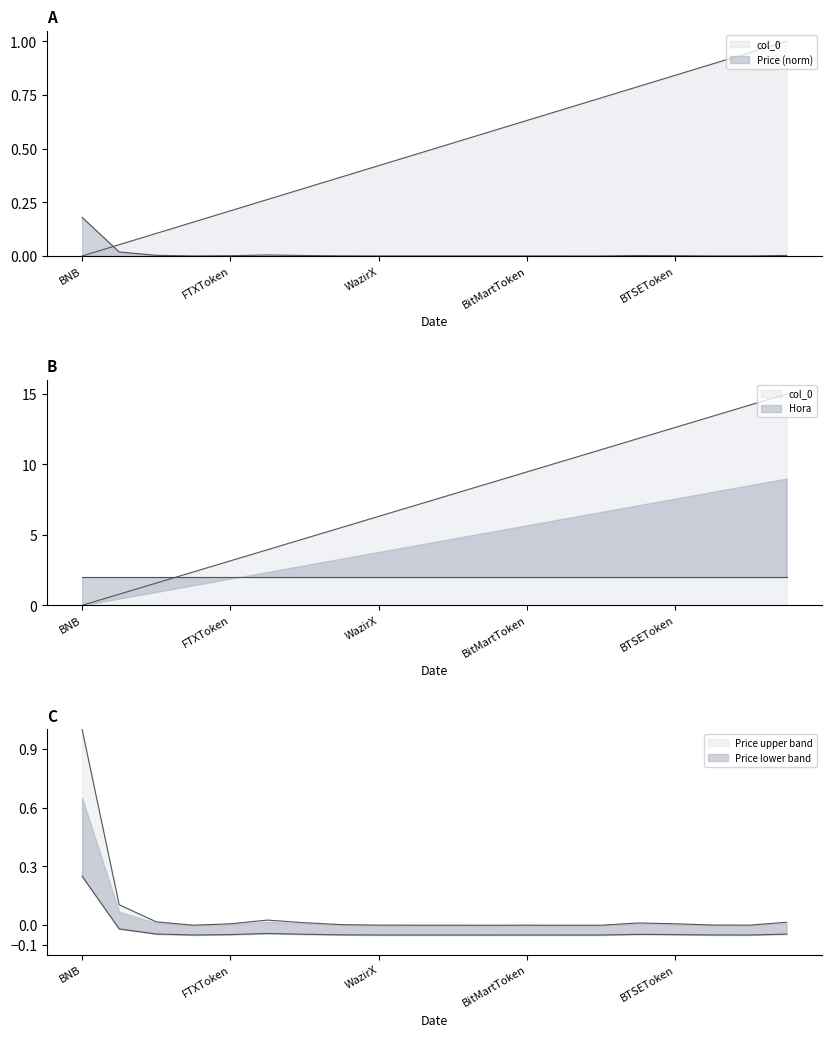

Which series has the largest range (max minus min)?

col_0